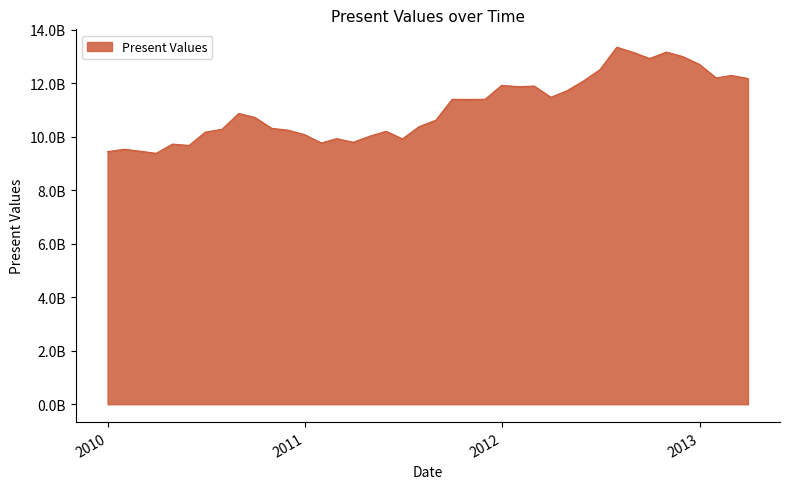

List the labels in order of value, smallest first.

2010-03-31, 2009-12-31, 2010-02-28, 2010-01-31, 2010-05-31, 2010-04-30, 2011-01-31, 2011-03-31, 2011-06-30, 2011-02-28, 2011-04-30, 2010-12-31, 2010-06-30, 2011-05-31, 2010-11-30, 2010-07-31, 2010-10-31, 2011-07-31, 2011-08-31, 2010-09-30, 2010-08-31, 2011-10-31, 2011-09-30, 2011-11-30, 2012-03-31, 2012-04-30, 2012-01-31, 2012-02-29, 2011-12-31, 2012-05-31, 2013-03-31, 2013-01-31, 2013-02-28, 2012-06-30, 2012-12-31, 2012-09-30, 2012-11-30, 2012-08-31, 2012-10-31, 2012-07-31